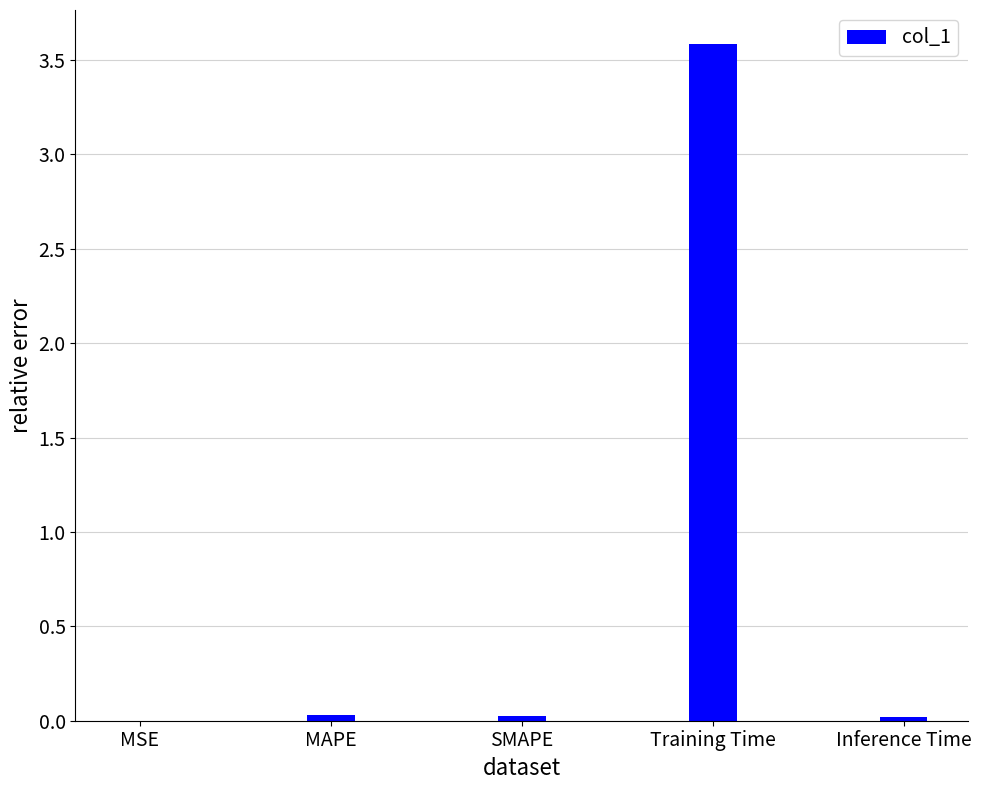

At which category does the chart reach its peak across all series?

Training Time